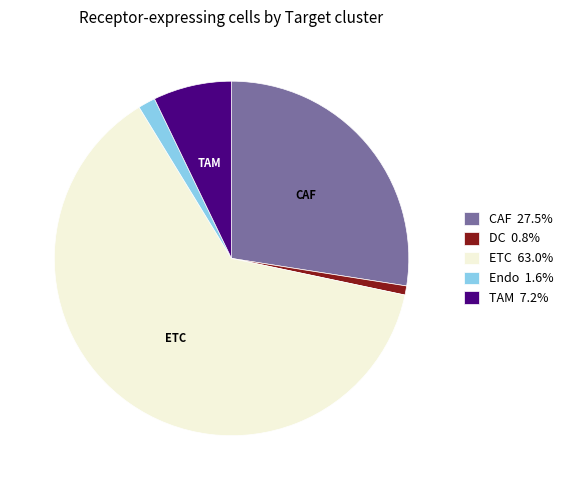

Is there any slice that represents more than half of the pie?

Yes